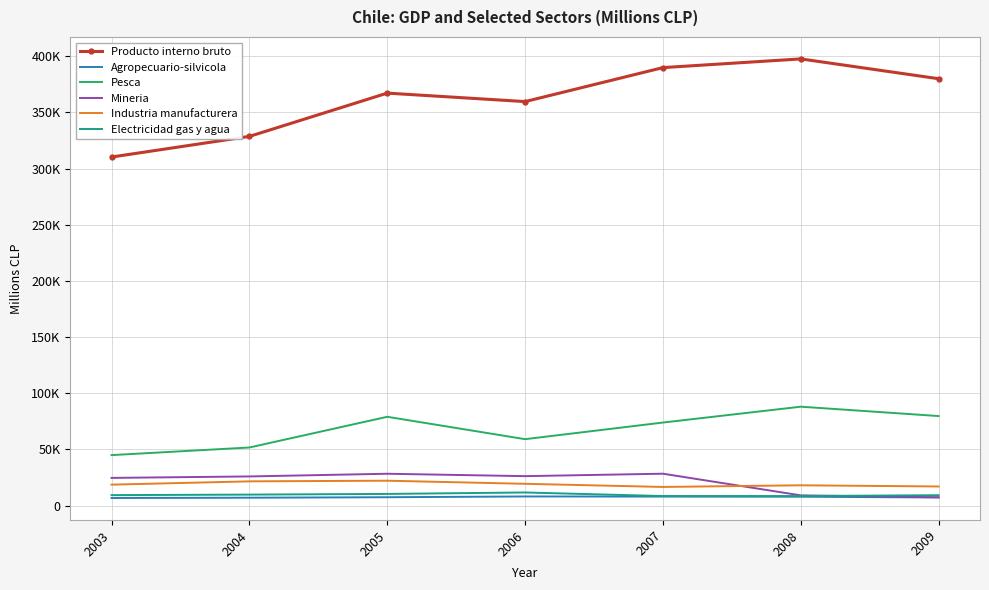

At how many categories does at least one series exceed 385078?

2